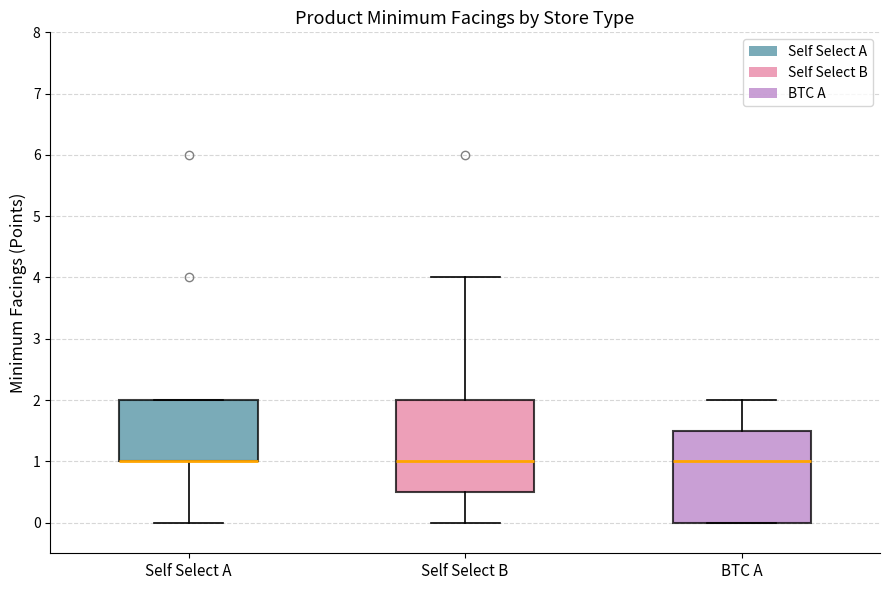

Where does the median line of the box for Self Select B sit on the y-axis? The values are not printed on the chart, so give them approximately, as read against the axis.

1.0